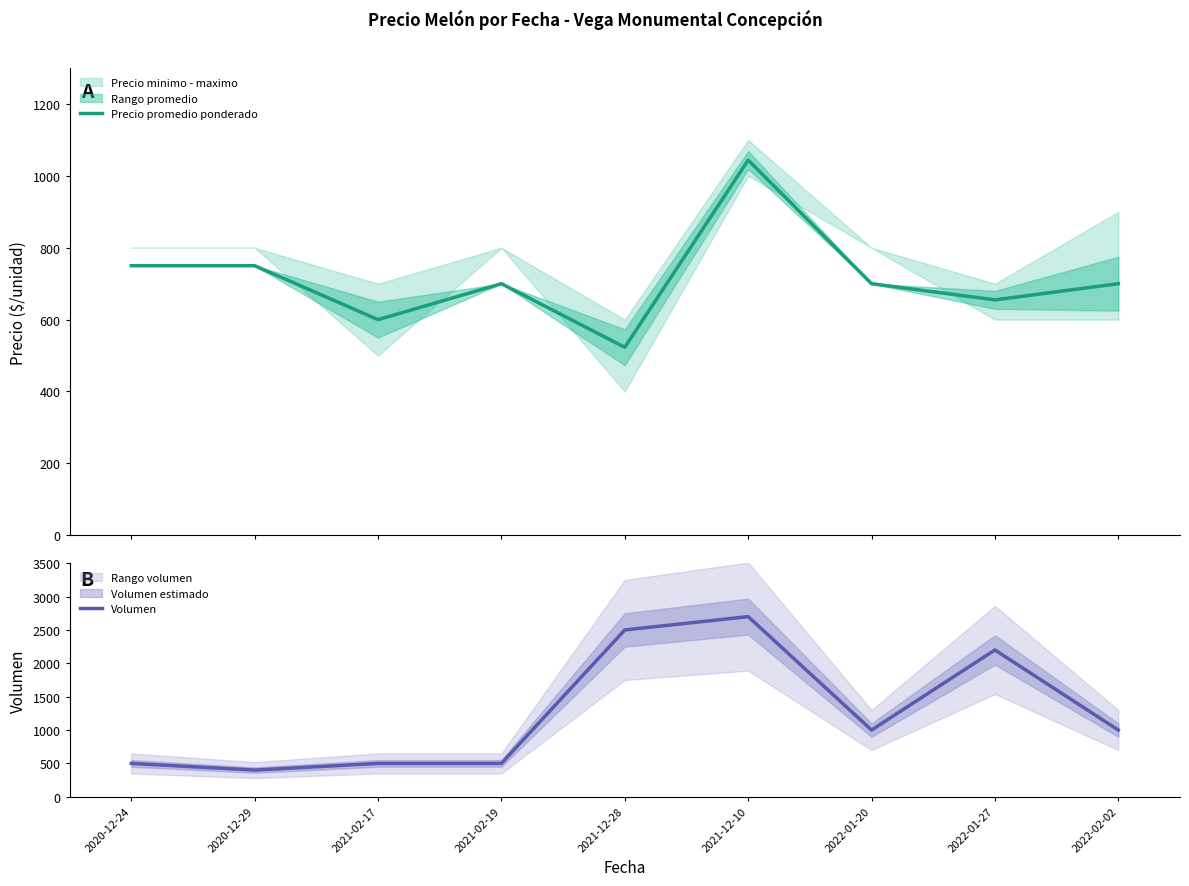

What is the label of the 6th point from the left?

2021-12-10